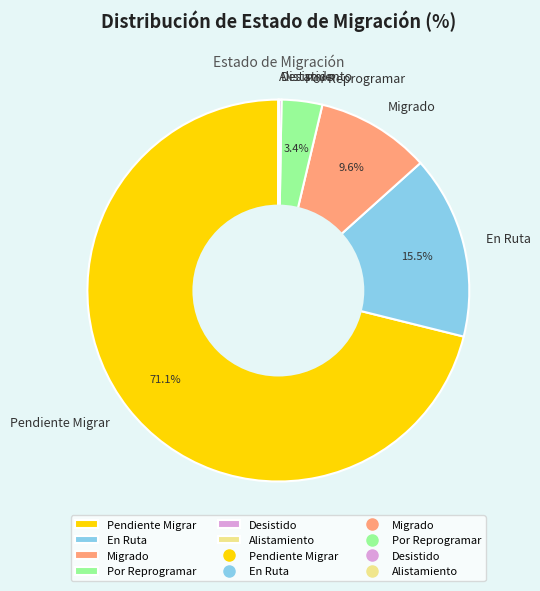

Is there a majority slice in this chart?

Yes